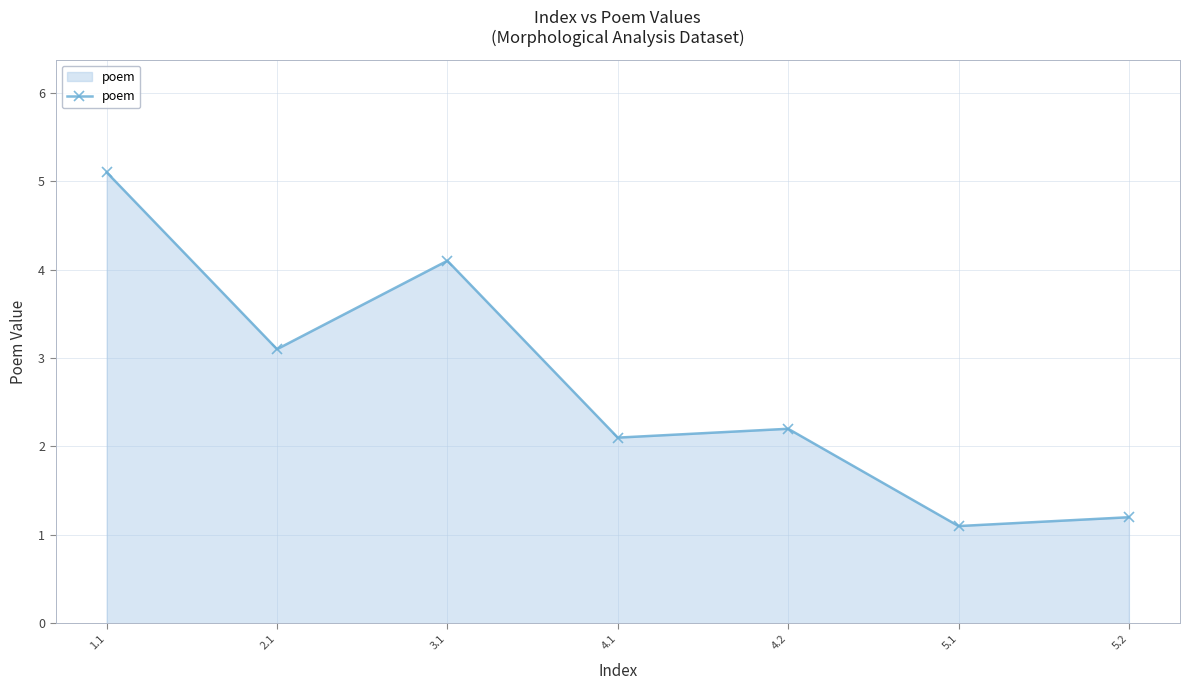

Reading right to left, what are all the values shown in this chart?

5.2=1.2	5.1=1.1	4.2=2.2	4.1=2.1	3.1=4.1	2.1=3.1	1.1=5.1